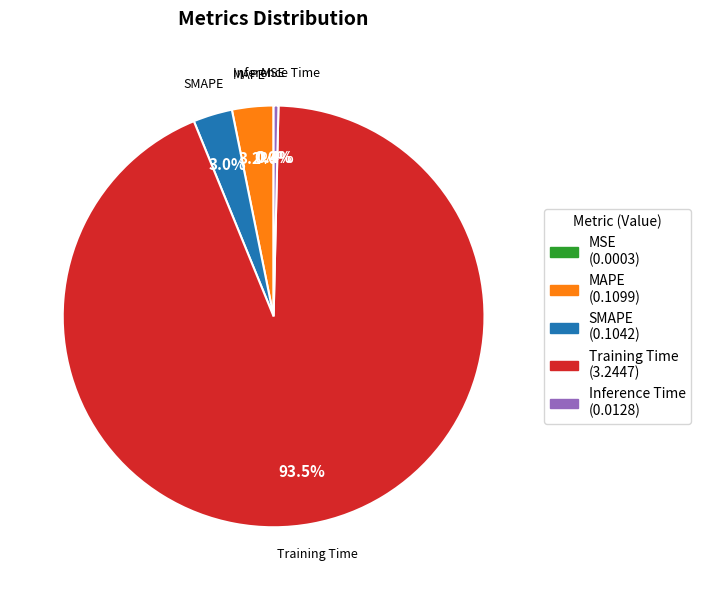

What is the majority slice?

Training Time